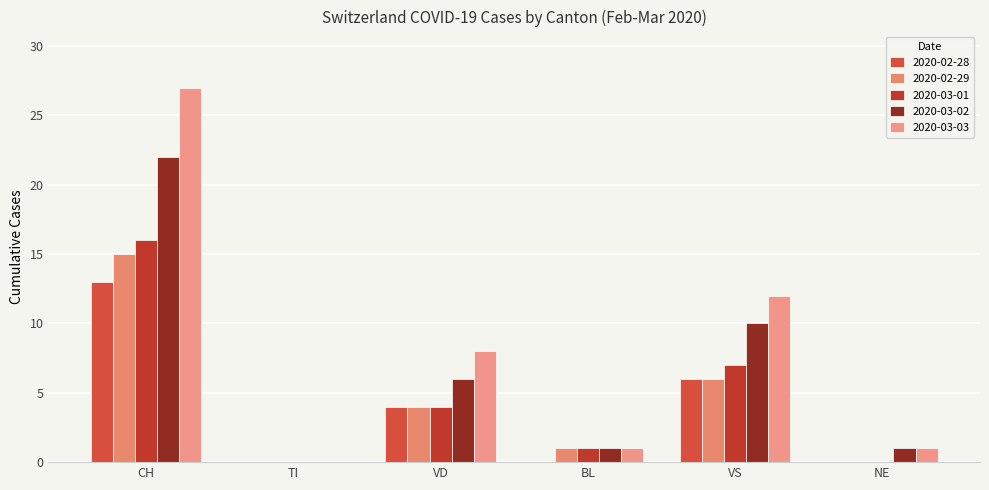

True or false: 2020-03-03 has a value of 27 at CH.

True